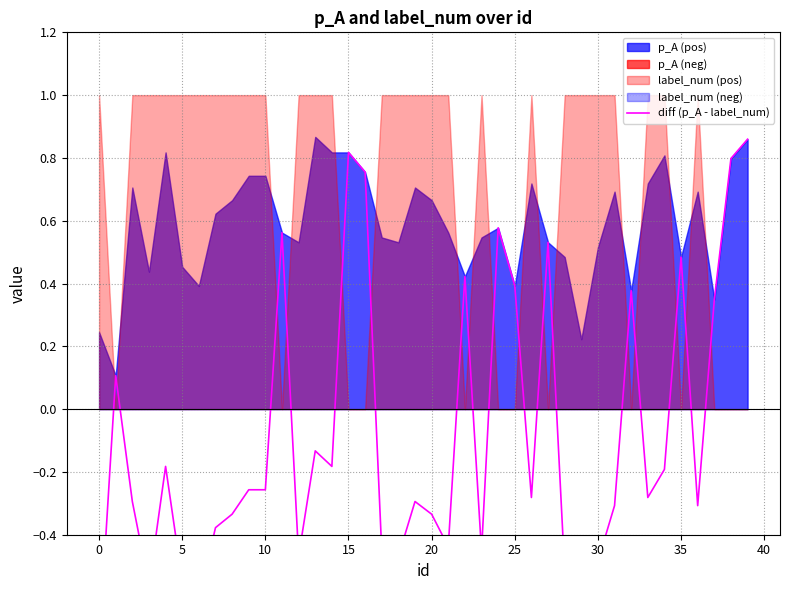

How many negative values are there?

27